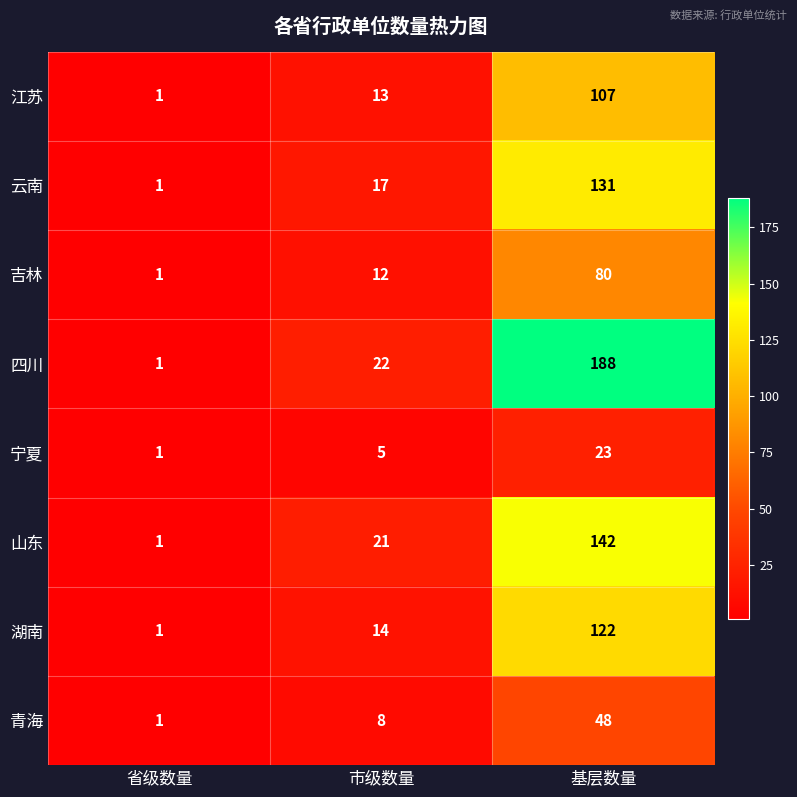

Reading right to left, extract all data points from this chart.

江苏: 107	13	1
云南: 131	17	1
吉林: 80	12	1
四川: 188	22	1
宁夏: 23	5	1
山东: 142	21	1
湖南: 122	14	1
青海: 48	8	1